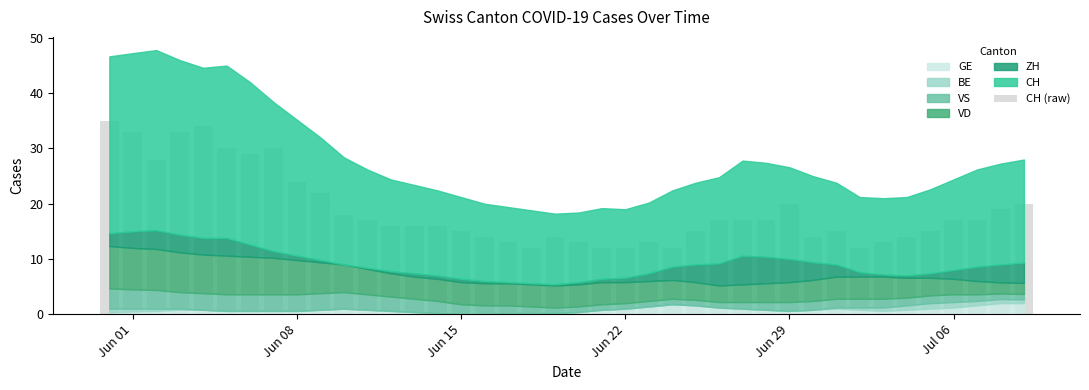

What is the average value?

19